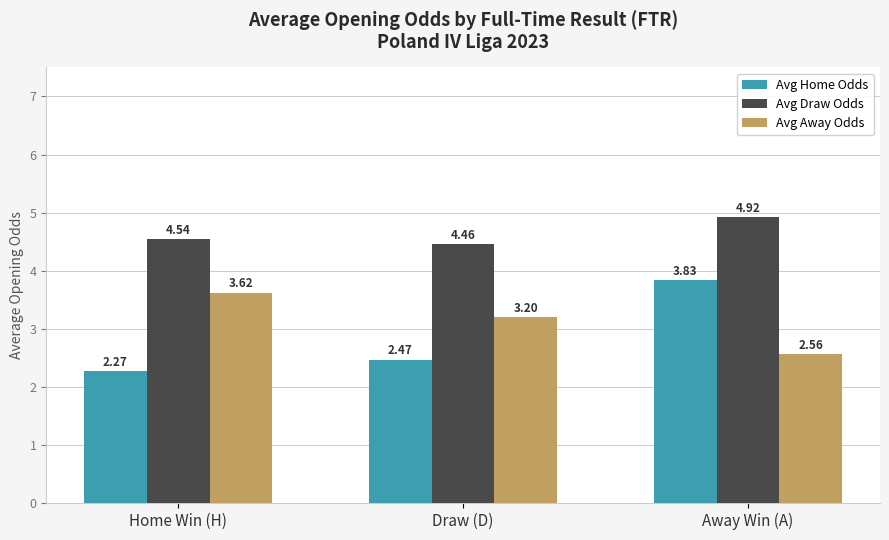

Which category has the lowest value in the Avg Home Odds series?

Home Win (H)